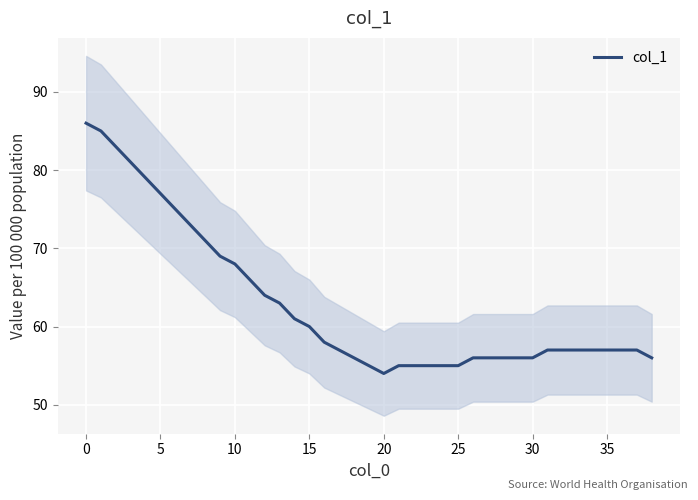

Is this an area chart (filled region under the line)?

No